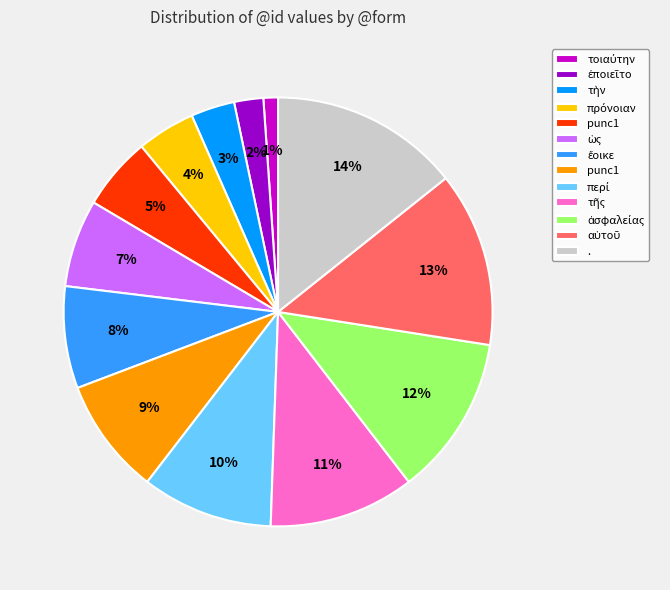

To the nearest percent, what is the difference between the largest and smallest slice percentages?

13%